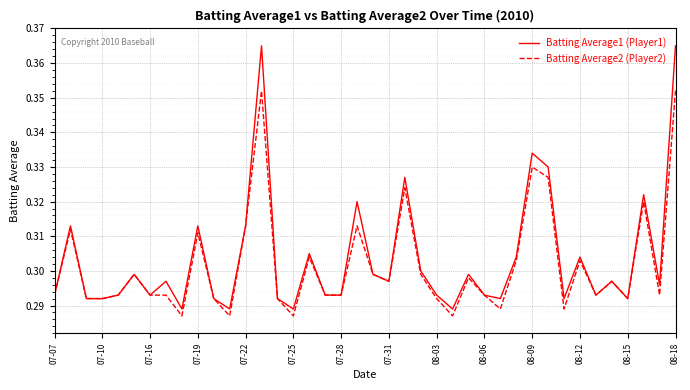

Rank the series by their maximum value, from highest to lowest.

Batting Average1 (Player1), Batting Average2 (Player2)